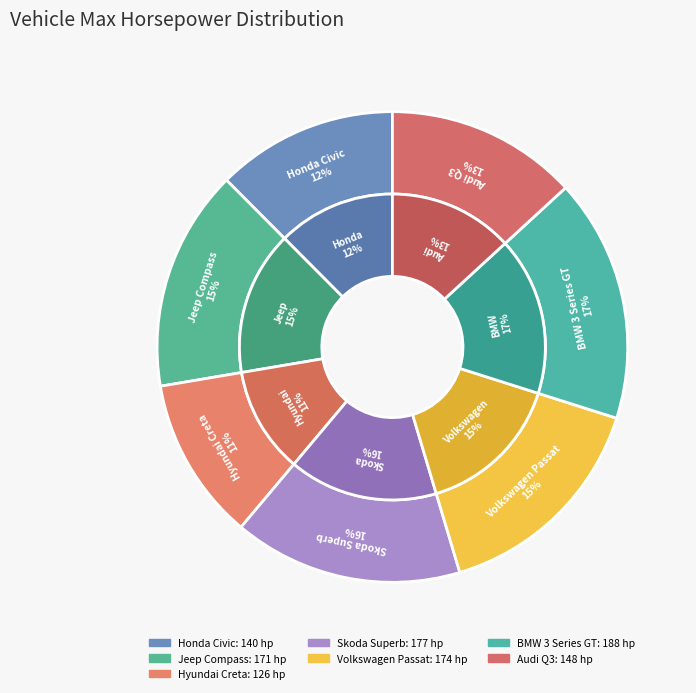

To the nearest percent, what is the average slice percentage?

14%